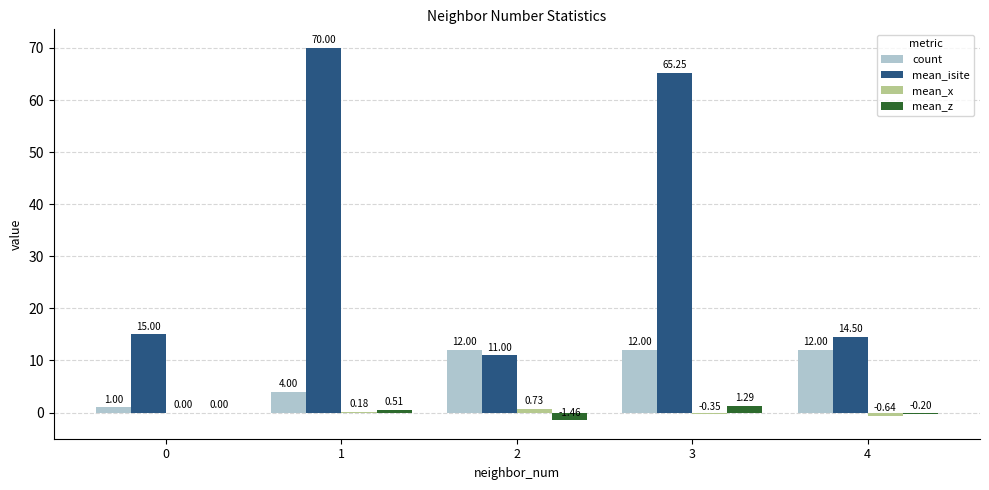

What is the greatest value displayed?

70.0